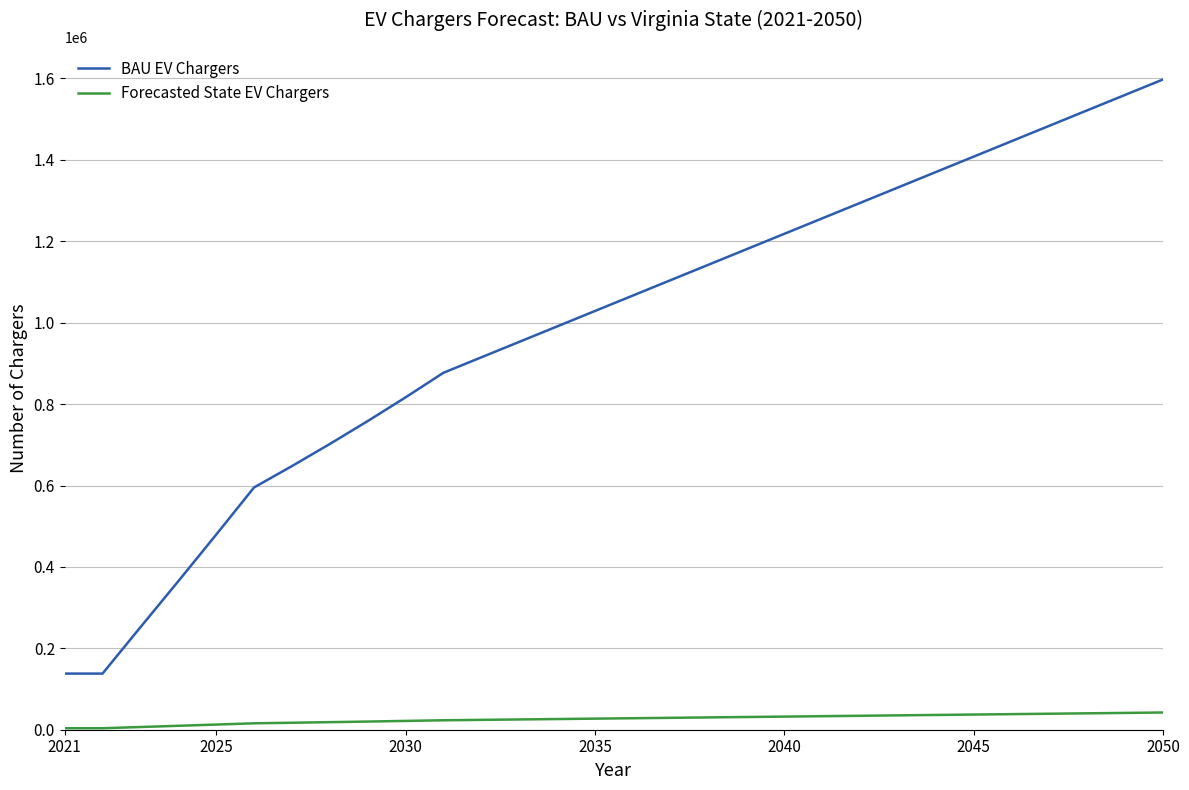

Which series has the widest spread of values?

BAU EV Chargers